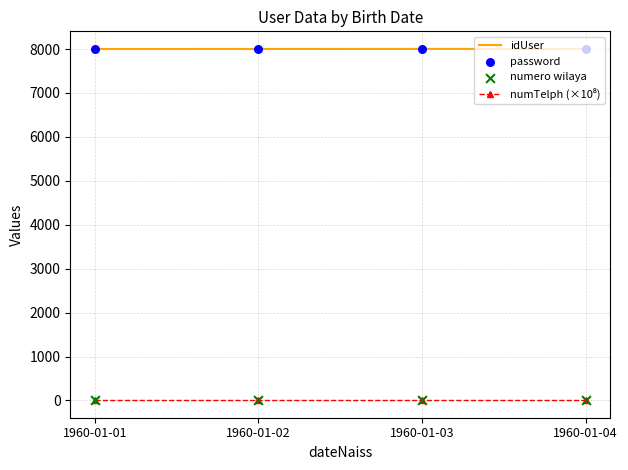

Which series has the largest total across all categories?

idUser